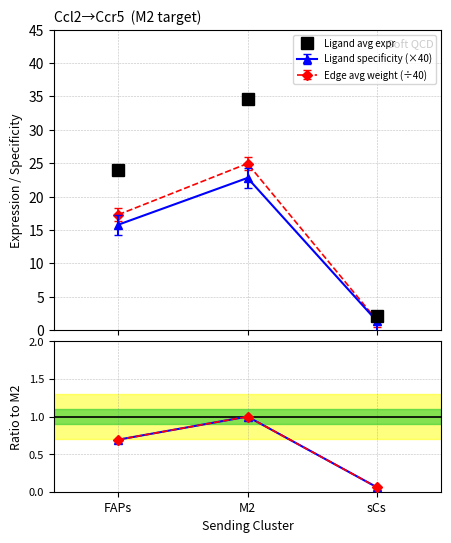

Where does the Ligand avg expr series first go above 23?

FAPs